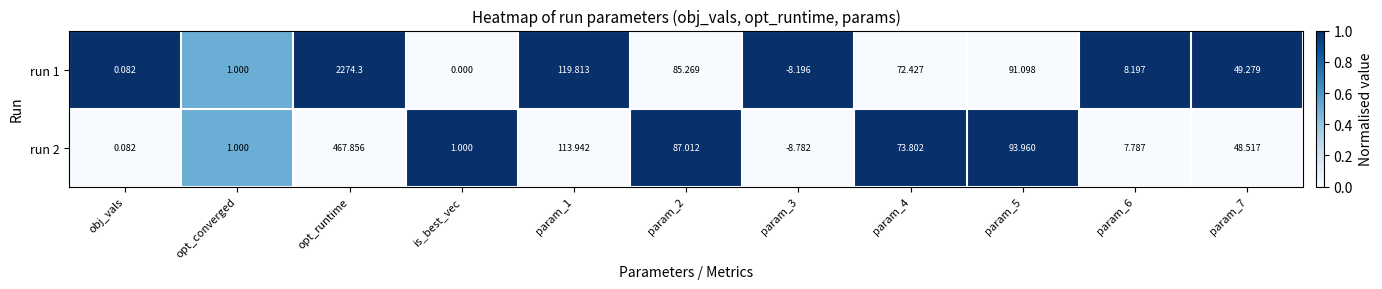

Where does the run 1 series first go above 49?

opt_runtime